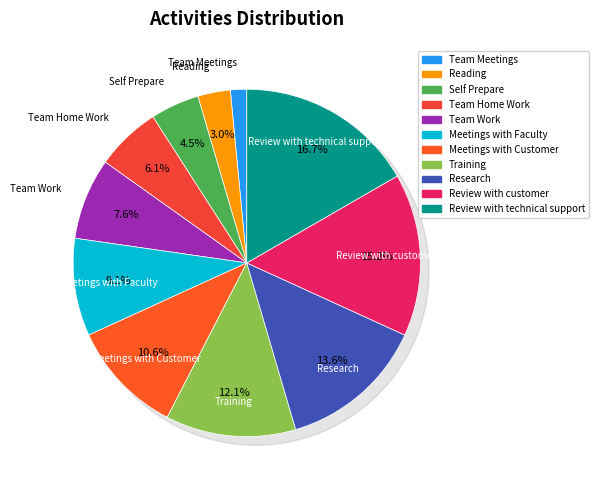

To the nearest percent, what is the difference between the Reading and Review with technical support slice percentages?

14%